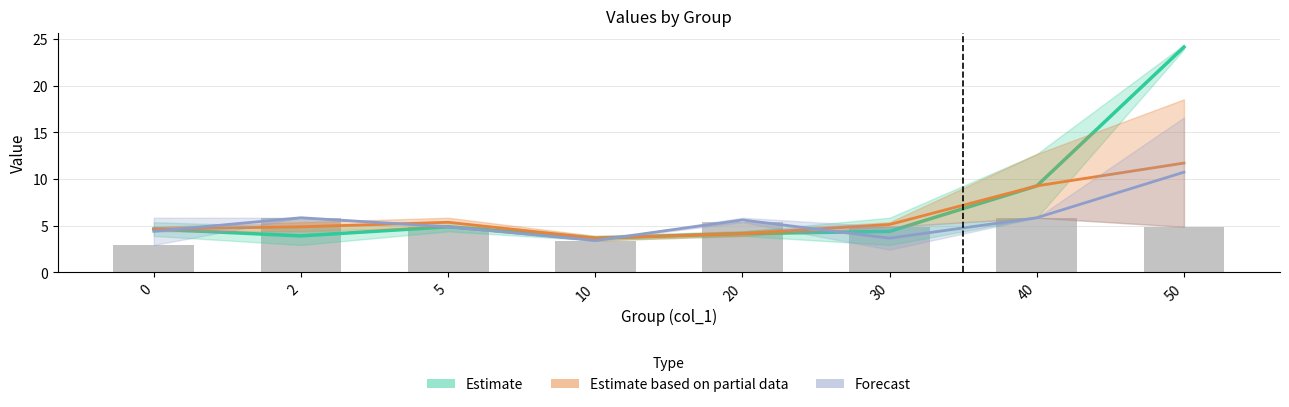

Are the bars horizontal?

No